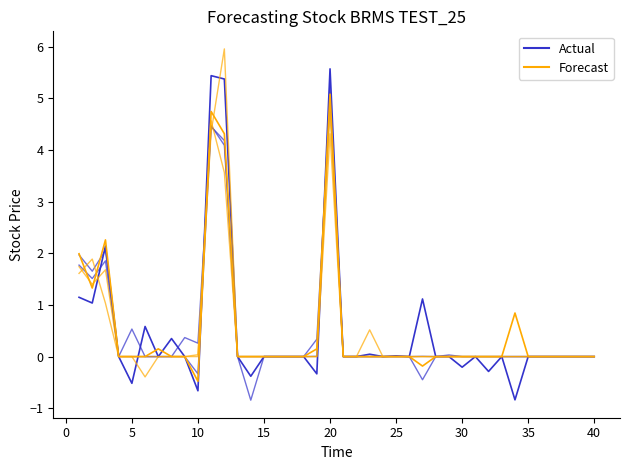

Does the chart display data point markers on the line(s)?

No